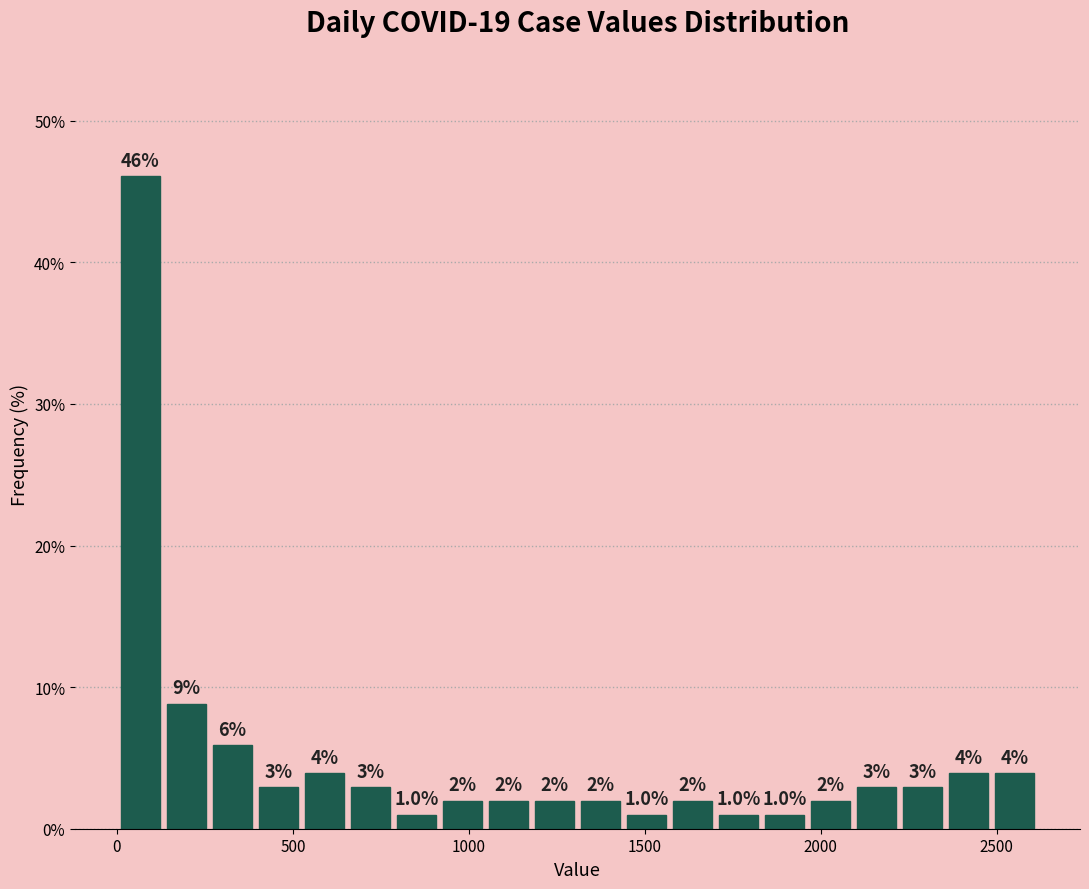

Read against the x-axis, roughly where is the centre of the tallest bar?

50